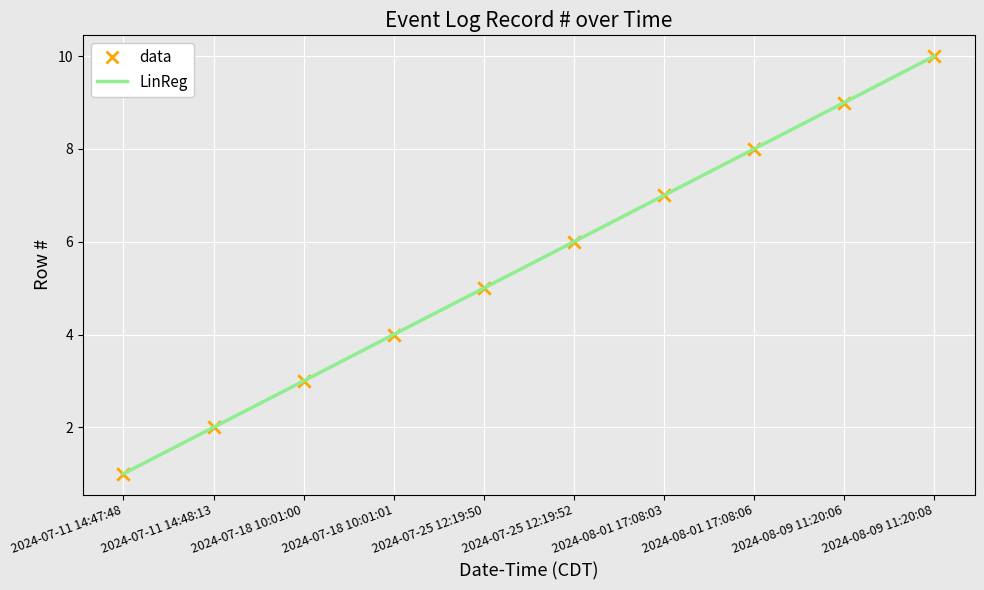

Which series has the largest total across all categories?

data